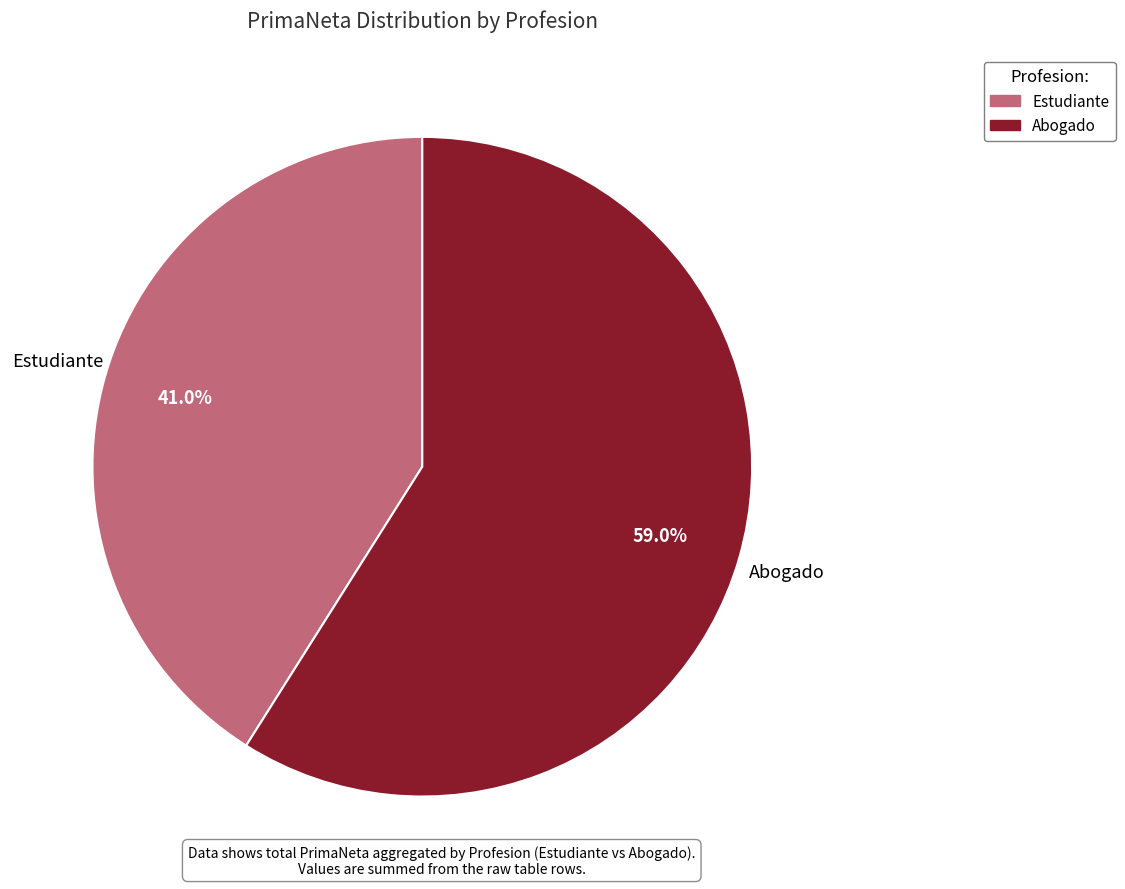

What is the largest slice in the pie chart?

Abogado